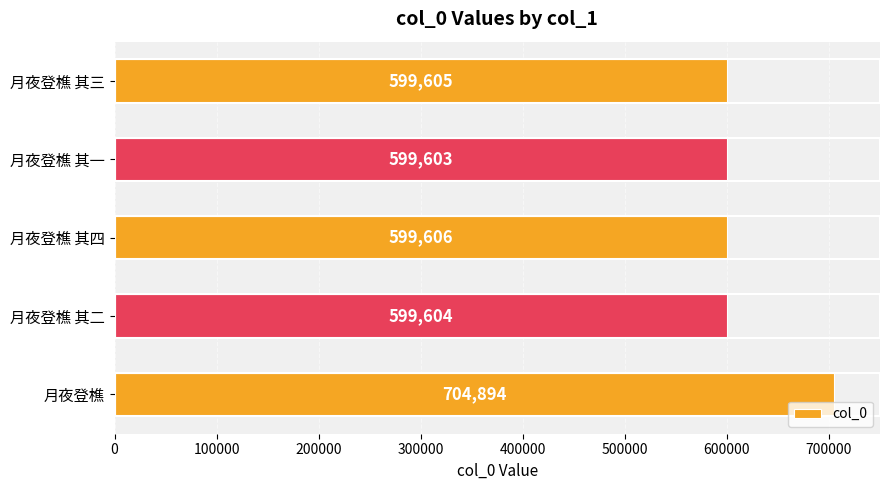

True or false: the data shows 599604 at 月夜登樵 其二.

True